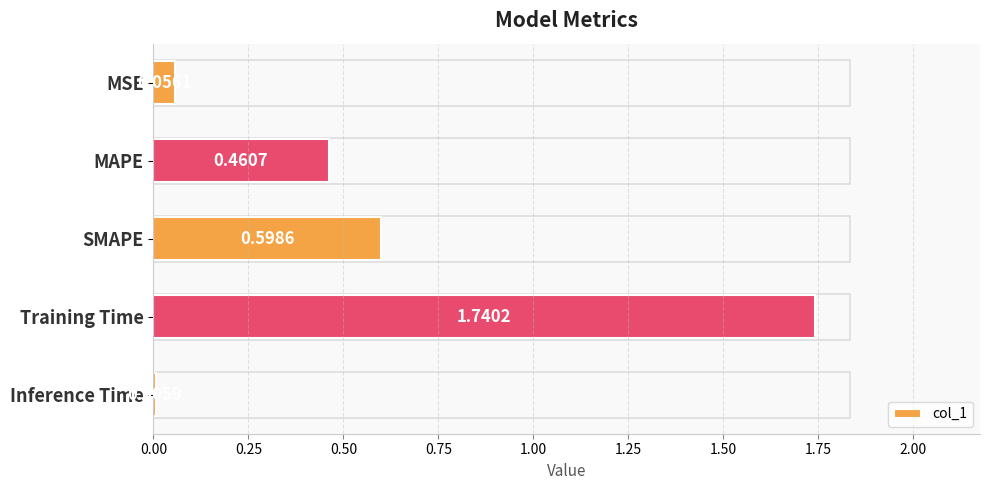

What is the sum of all values?

2.9